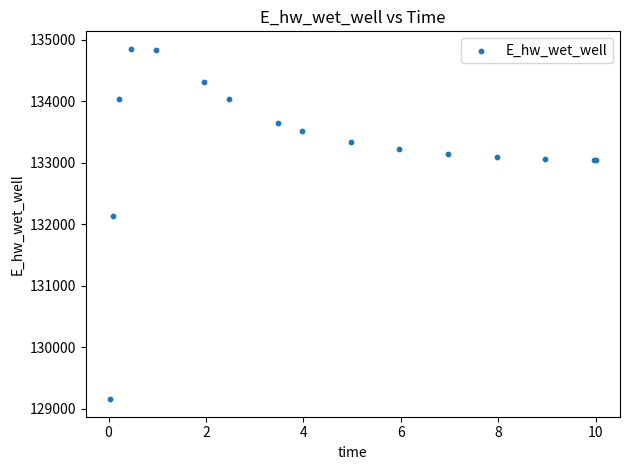

What Y value in the scatter plot is closest to 132002?

132127.1